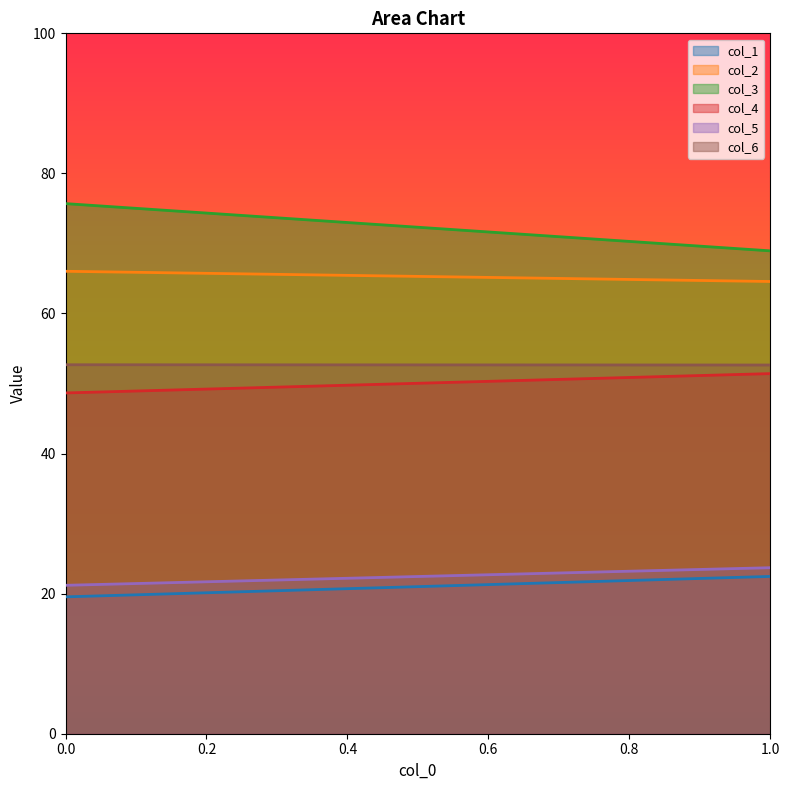

Which series has the widest spread of values?

col_3